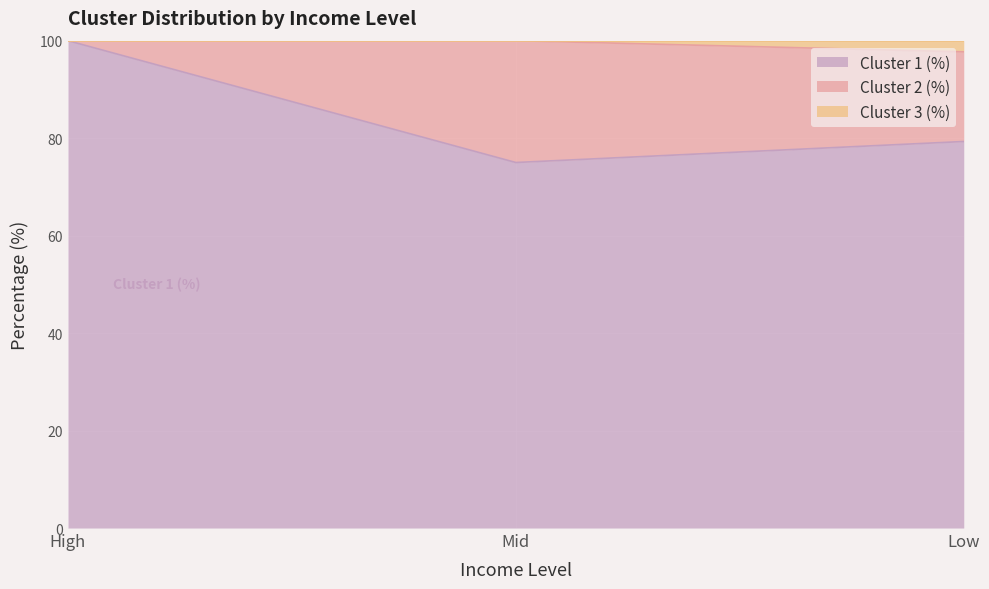

True or false: Cluster 3 (%) has a value of 66.0 at Mid.

False